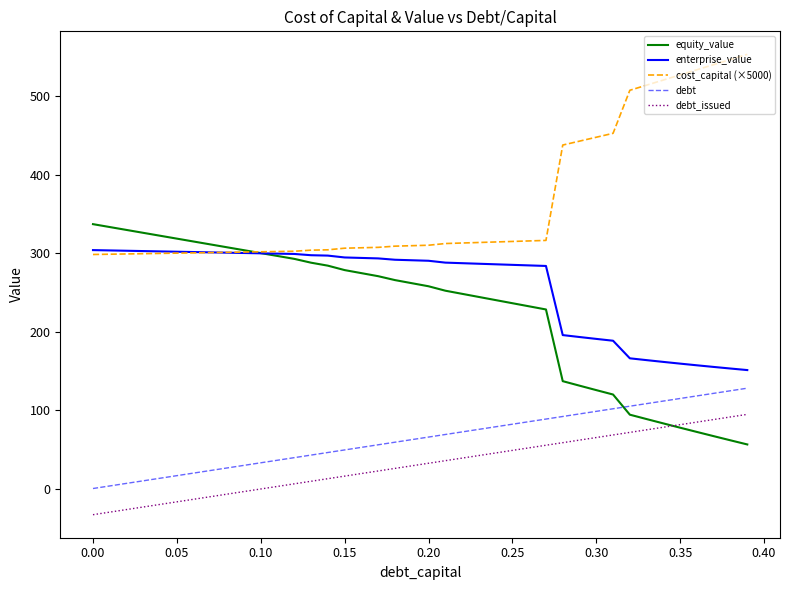

What is the maximum value for debt?

128.0